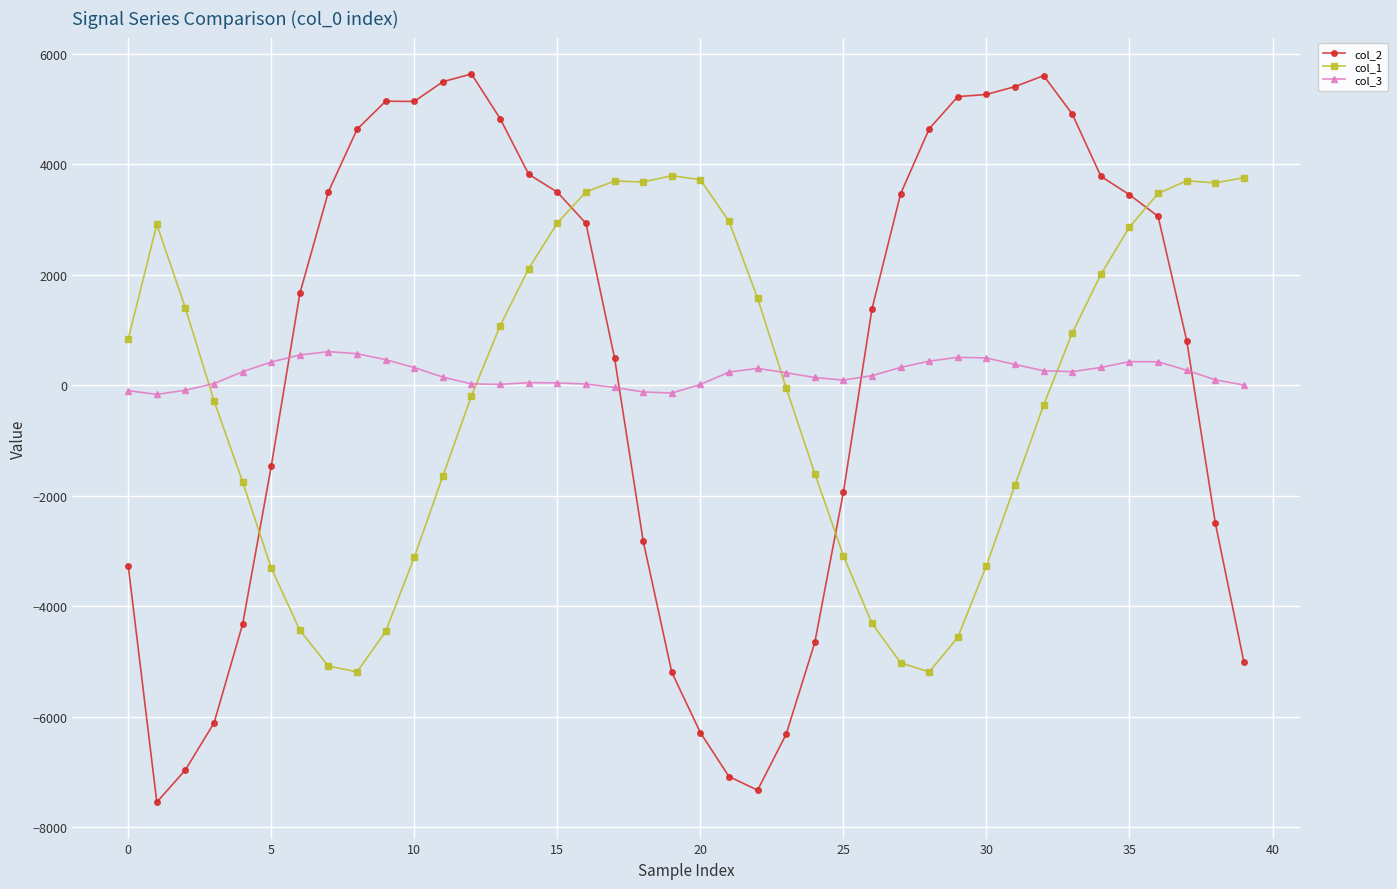

True or false: col_1 and col_2 intersect in this chart.

True